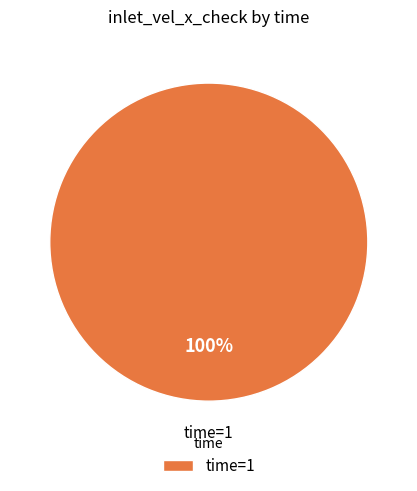

Rank the categories by value from lowest to highest.

time=1